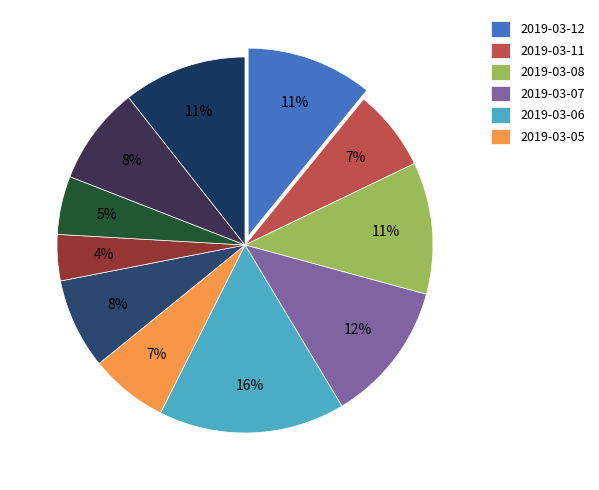

Rank the categories by value from highest to lowest.

2019-03-06, 2019-03-07, 2019-03-08, 2019-03-12, 2019-02-26, 2019-02-27, 2019-03-04, 2019-03-11, 2019-03-05, 2019-02-28, 2019-03-01